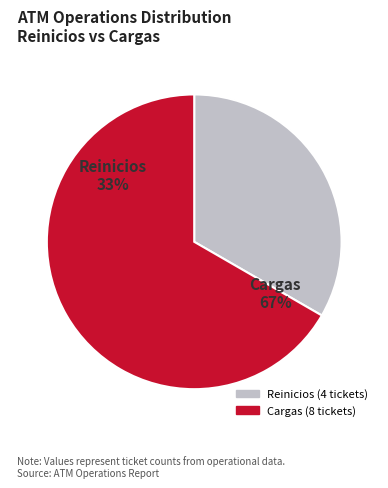

Combined, do Cargas and Reinicios account for over 50%?

Yes